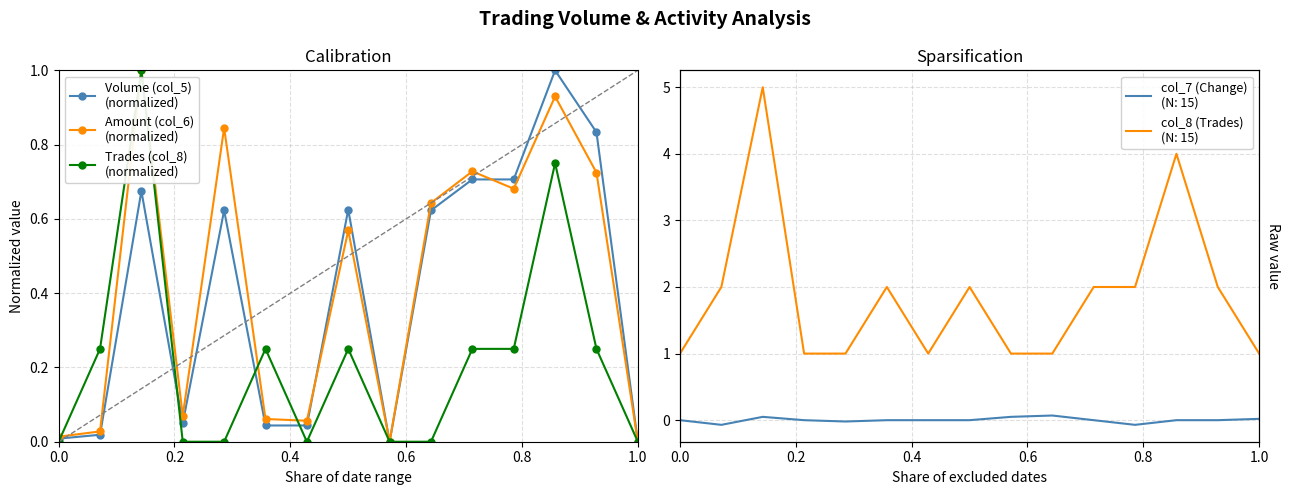

Count the number of categories in the chart.

15